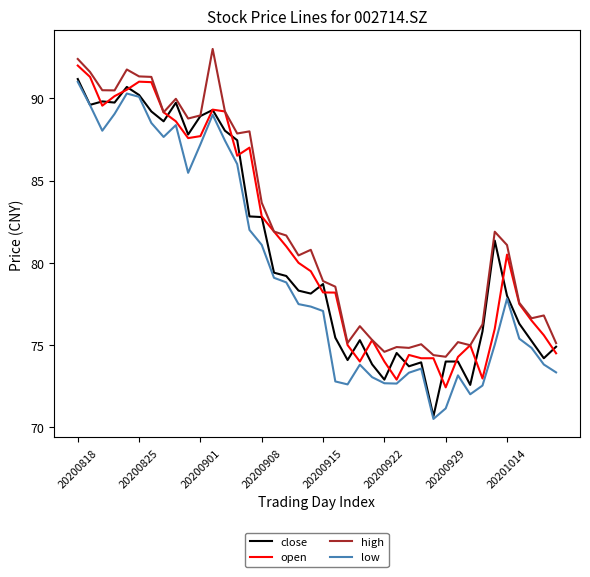

What is the smallest value displayed?

70.5